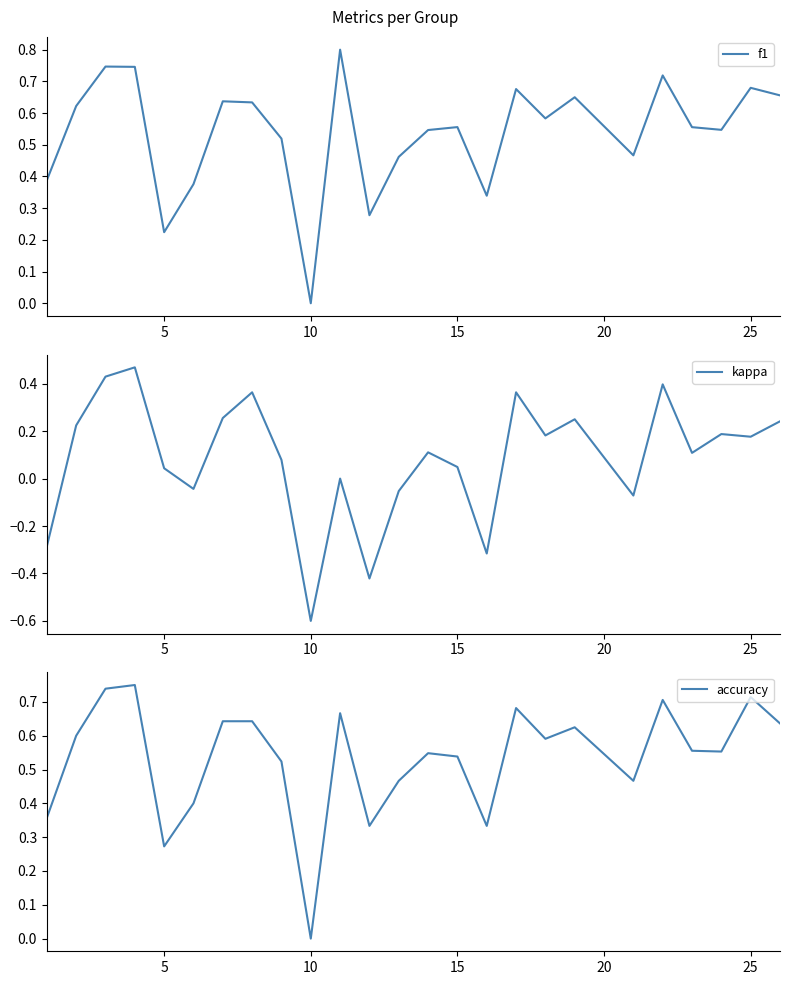

What is the lowest value of the kappa series?

-0.6